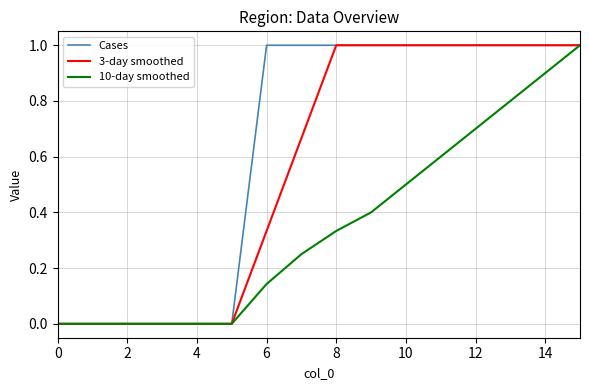

Which series has the largest total across all categories?

Cases